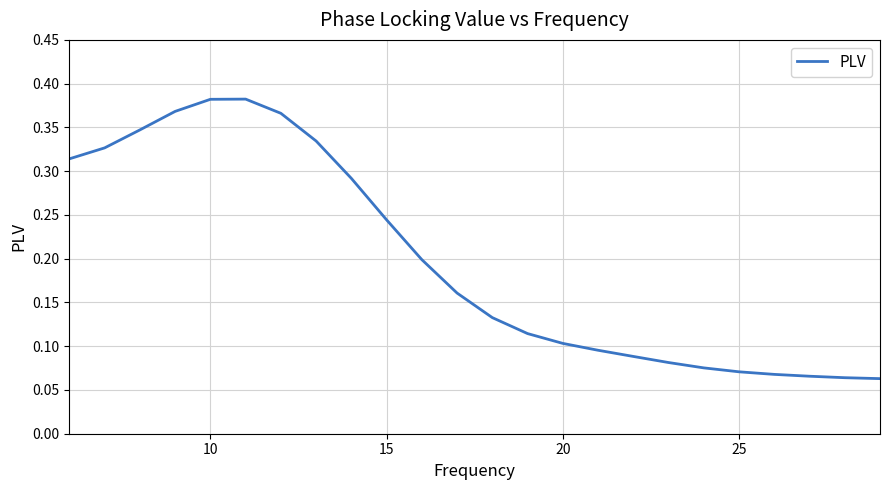

How many lines are shown in the chart?

1